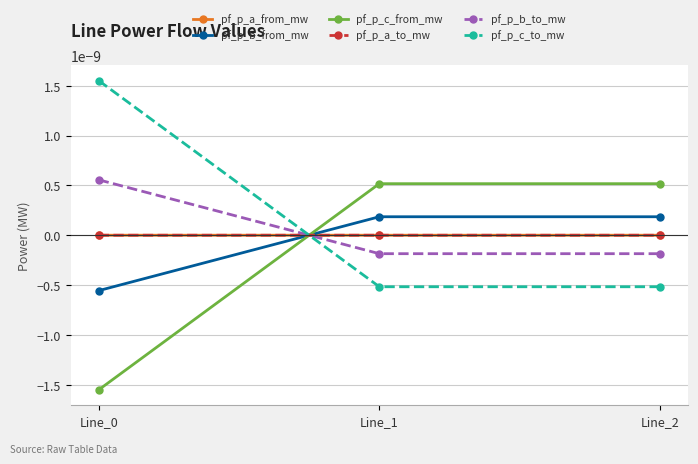

List the labels in order of pf_p_a_from_mw value, smallest first.

Line_1, Line_2, Line_0